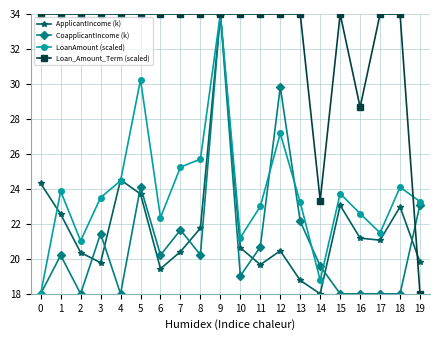

What is the greatest value displayed?

34.0